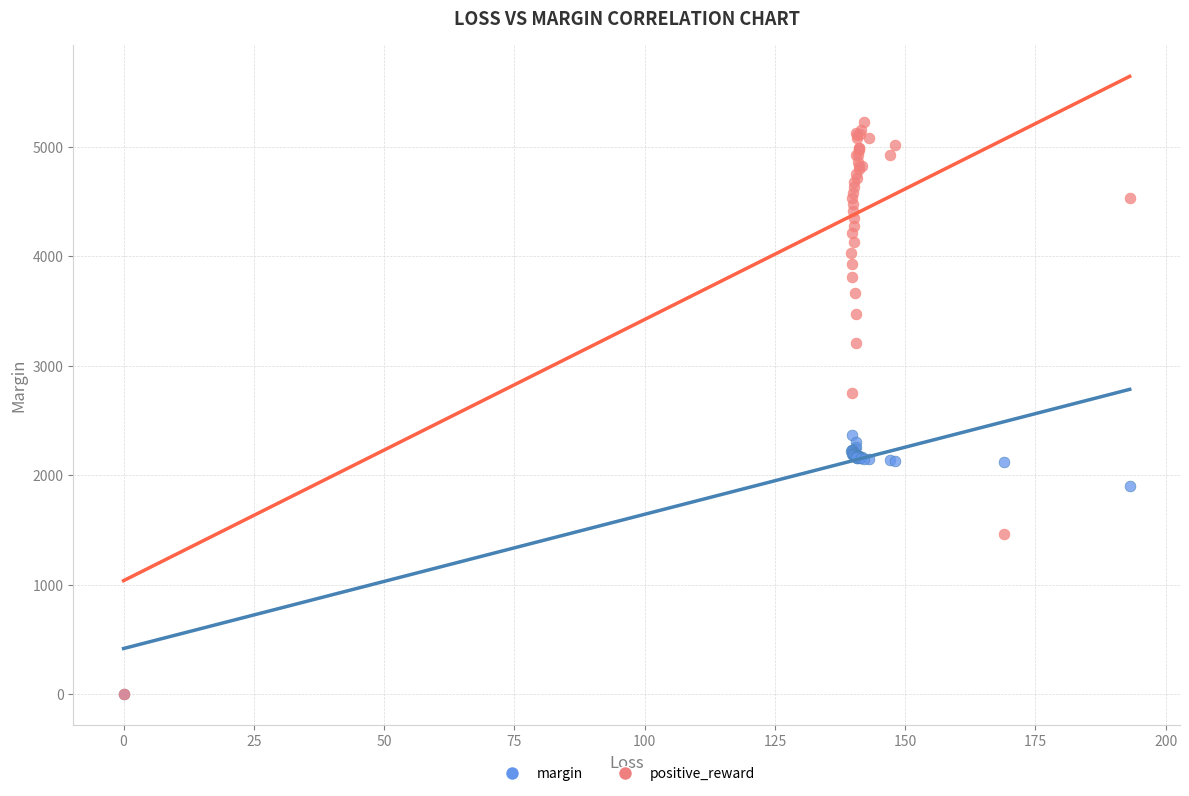

In the positive_reward series, what Y value is closest to 2615?

2750.1